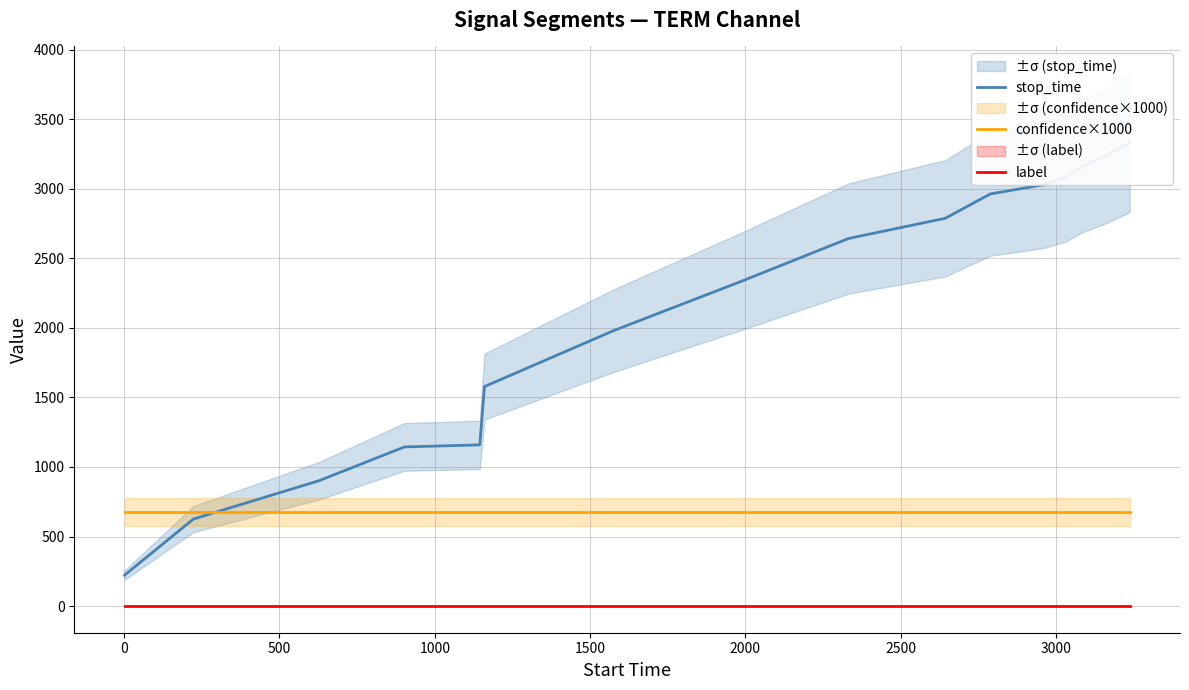

Is the value of confidence×1000 at 10 greater than the value of stop_time at 1000?

No